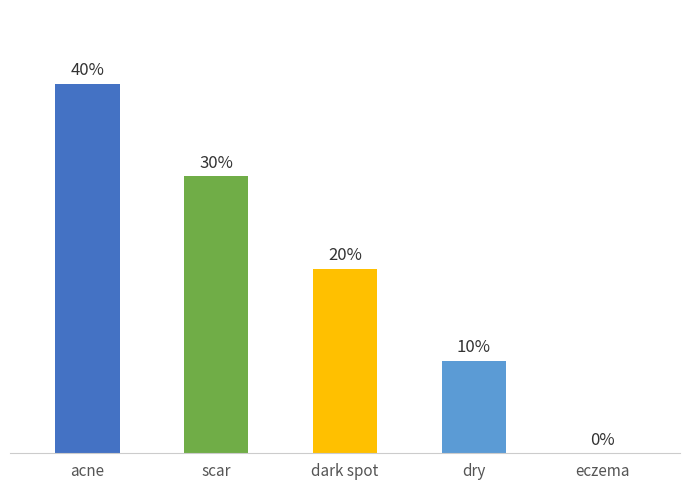

Are the bars horizontal?

No